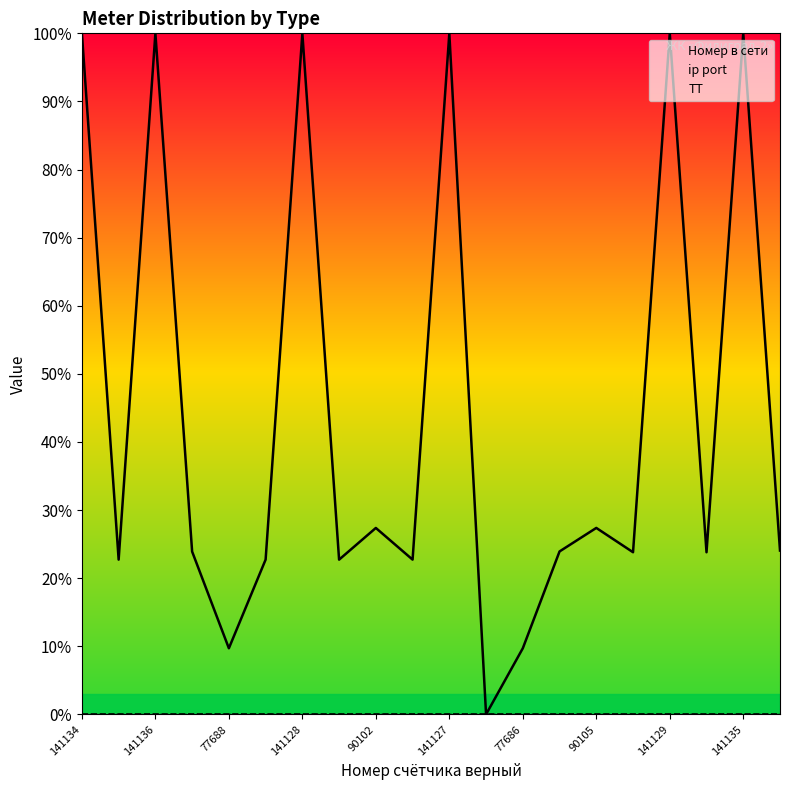

Which series has the widest spread of values?

Номер в сети